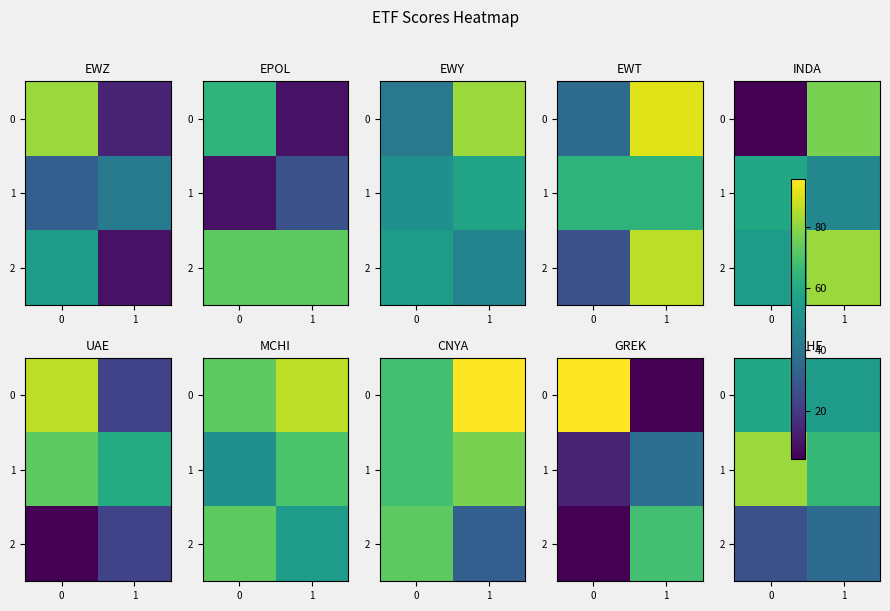

What is the sum of all 0 values?

113.5